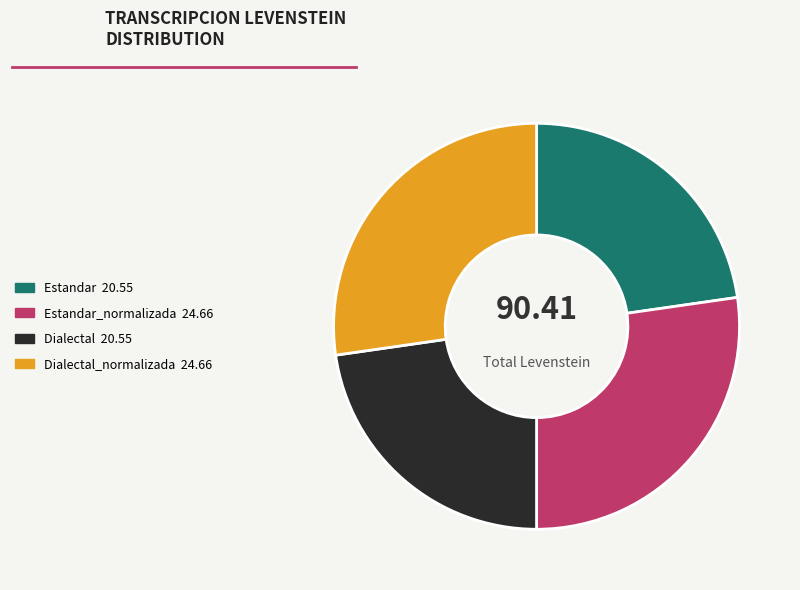

Is there any slice that represents more than half of the pie?

No